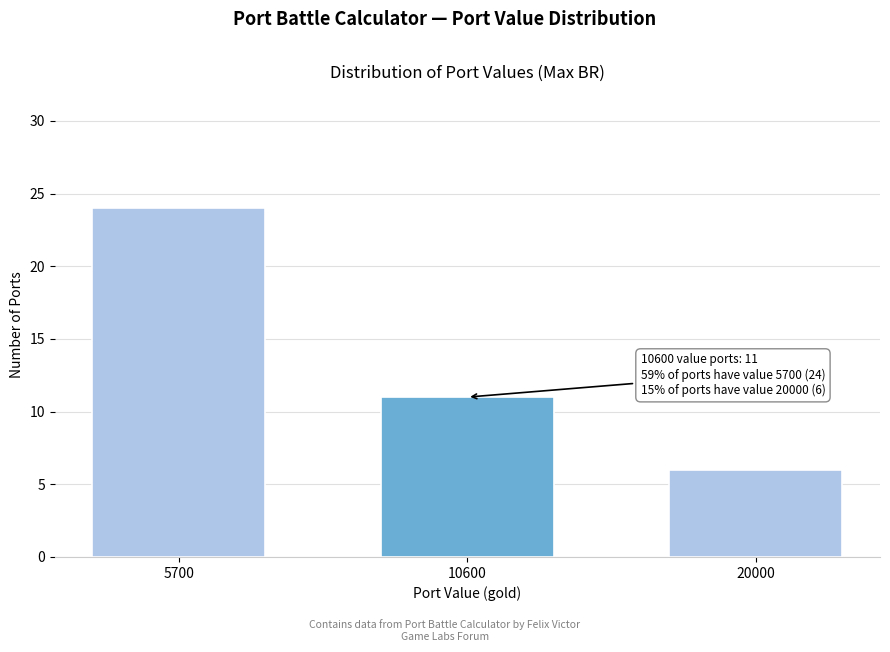

Reading left to right, transcribe all the data shown in this chart.

5700=24	10600=11	20000=6